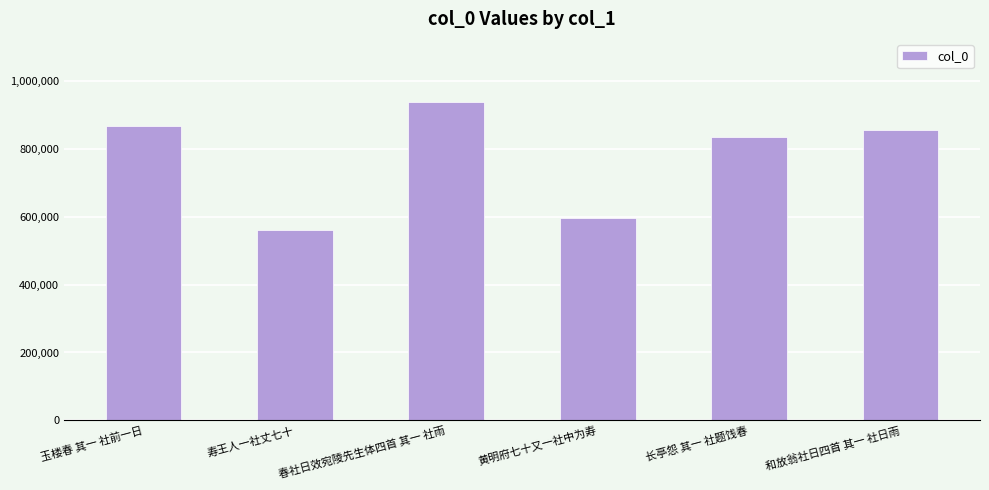

List the labels in order of value, smallest first.

寿王人一社丈七十, 黄明府七十又一社中为寿, 长亭怨 其一 社题饯春, 和放翁社日四首 其一 社日雨, 玉楼春 其一 社前一日, 春社日效宛陵先生体四首 其一 社雨